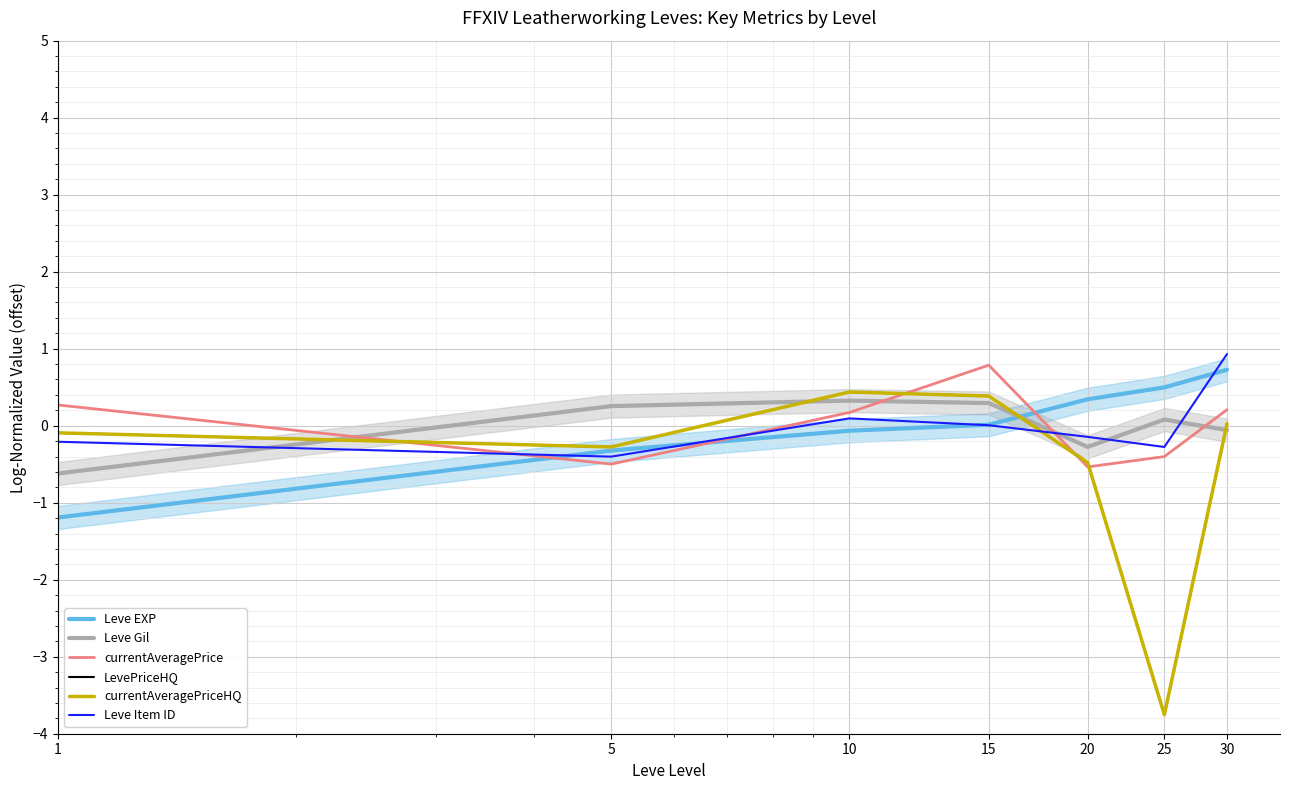

Which series has the largest total across all categories?

Leve EXP